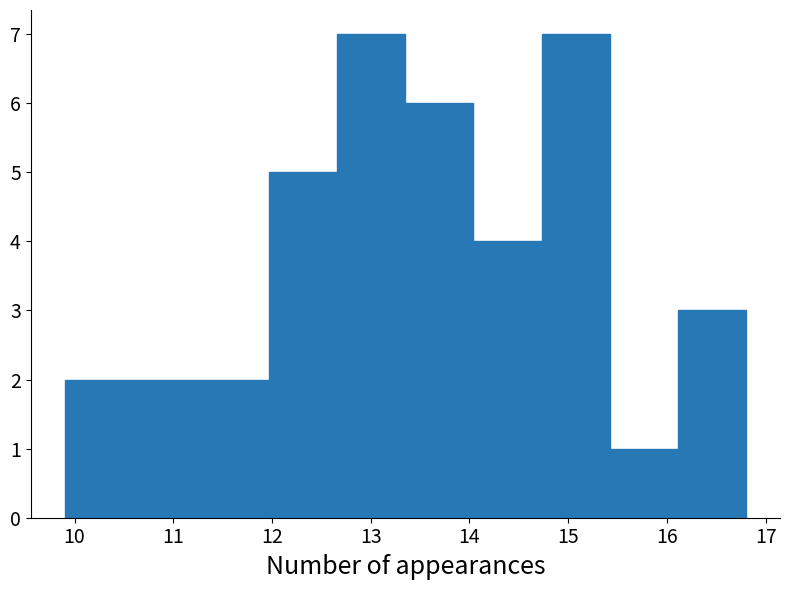

Reading left to right, list every bar in this chart as the range it spans on the x-axis followed by its height. Neither the bar edges nor the heights are printed on the chart, so give them approximately, as read against the axes.

9.90 to 10.59: 2
10.59 to 11.28: 2
11.28 to 11.97: 2
11.97 to 12.66: 5
12.66 to 13.35: 7
13.35 to 14.04: 6
14.04 to 14.73: 4
14.73 to 15.42: 7
15.42 to 16.11: 1
16.11 to 16.80: 3